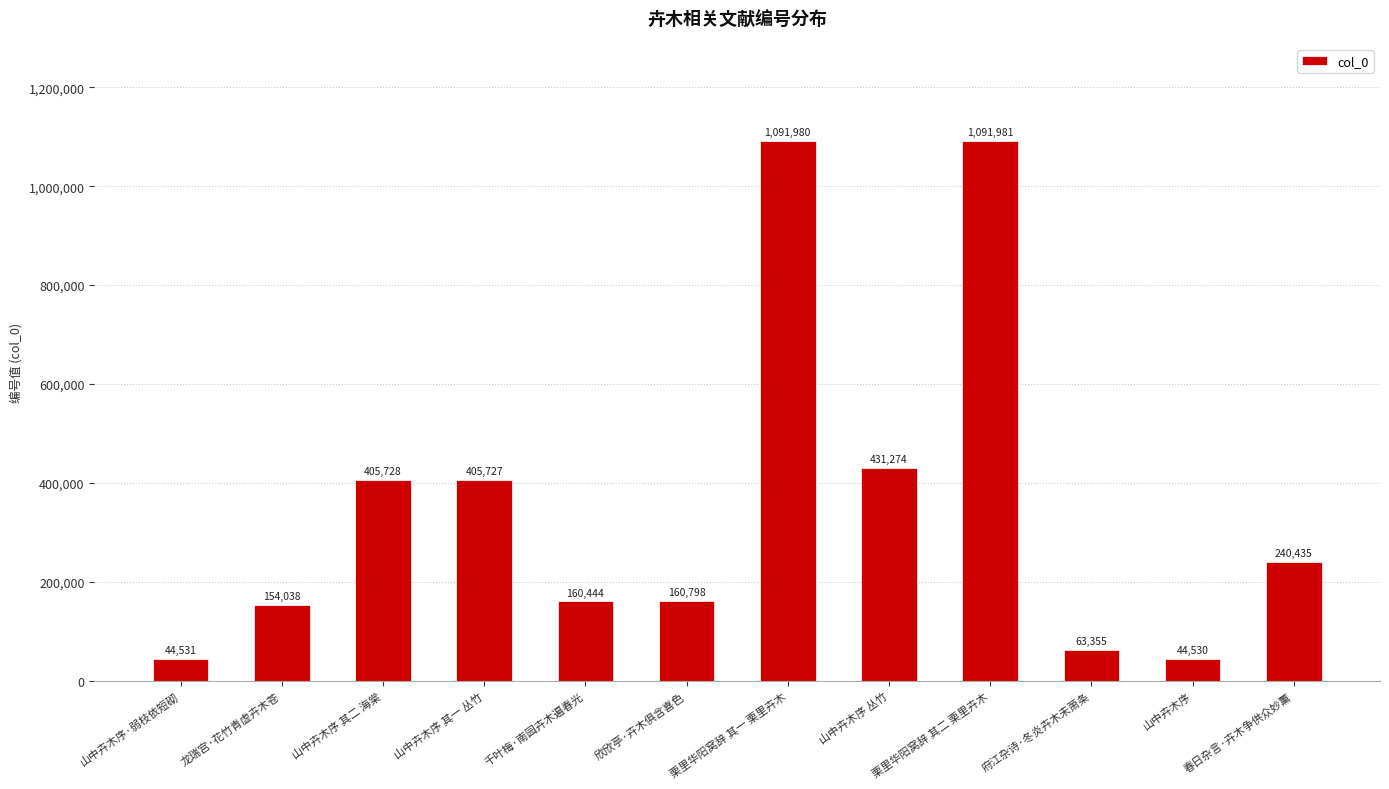

What is the maximum value shown in the chart?

1091981